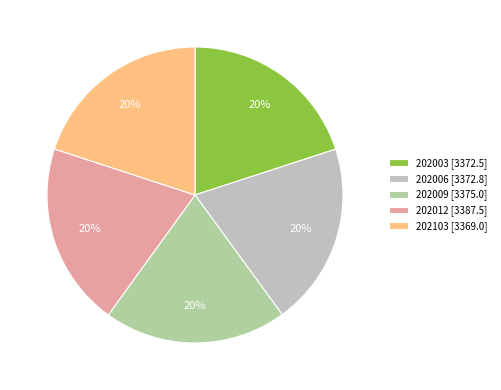

What is the largest slice in the pie chart?

202012